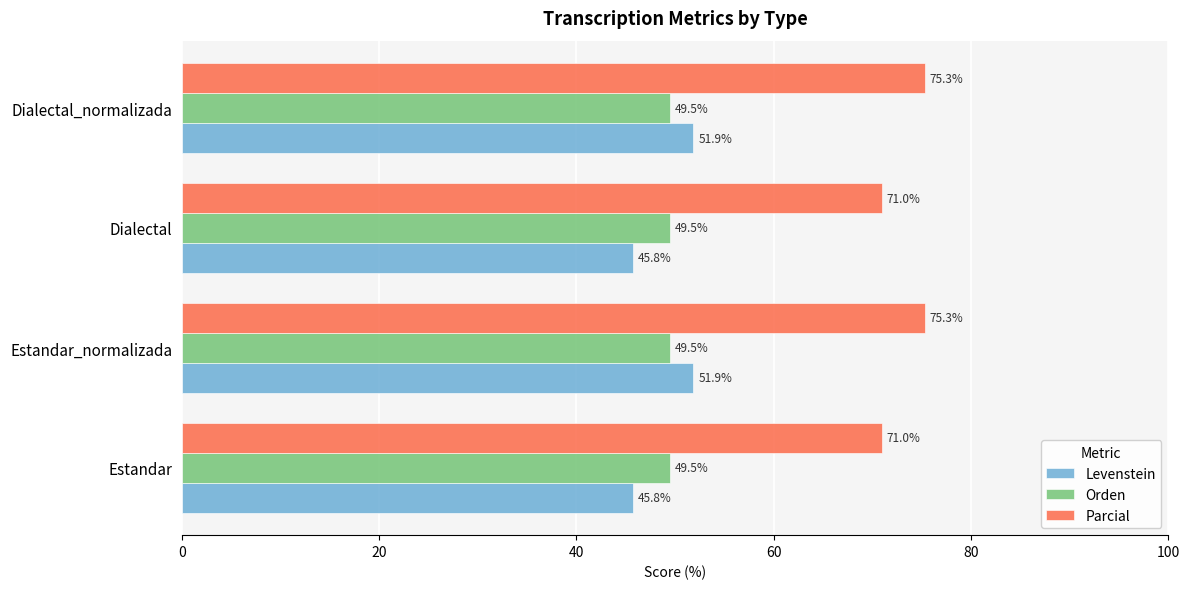

Read the Orden value at Estandar.

49.5